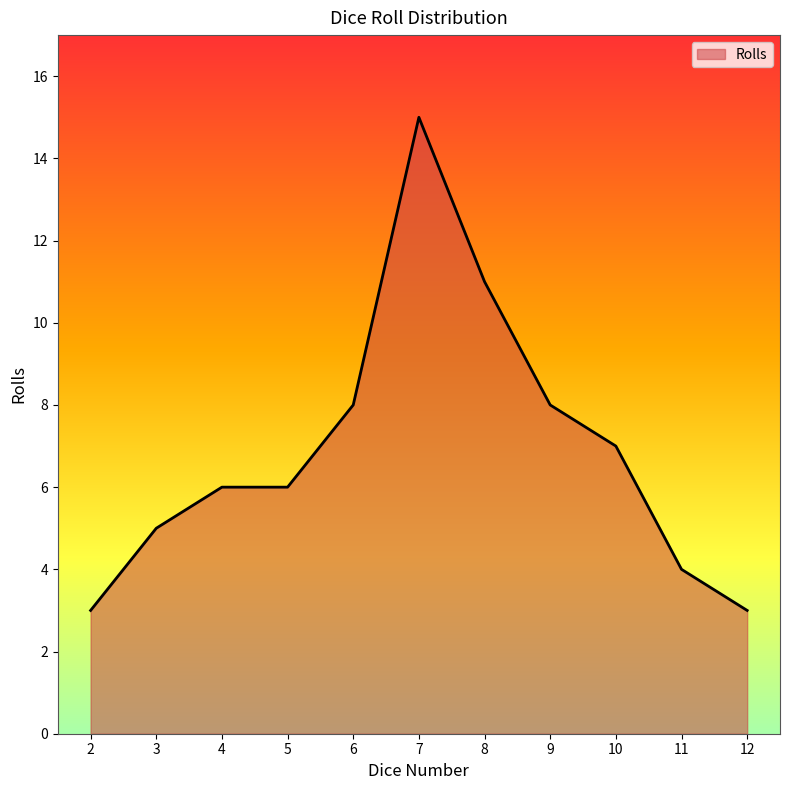

What is the sum of the values at 3 and 4?

11